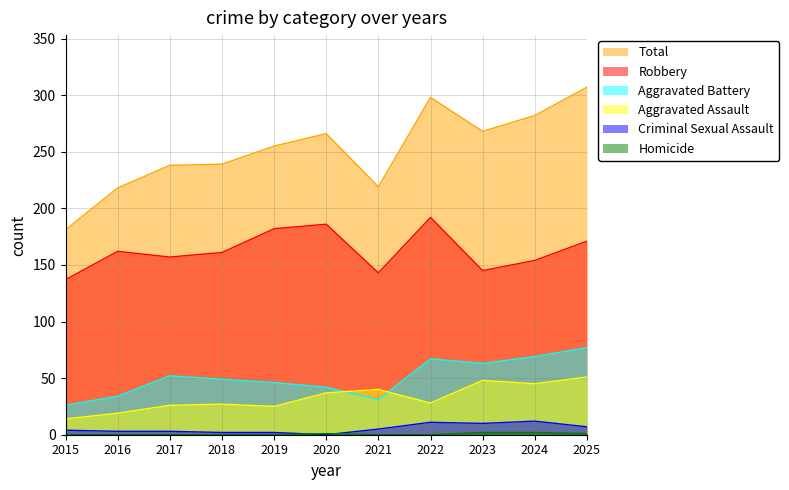

What is the value of the Aggravated Battery point at the 7th from the left?

31